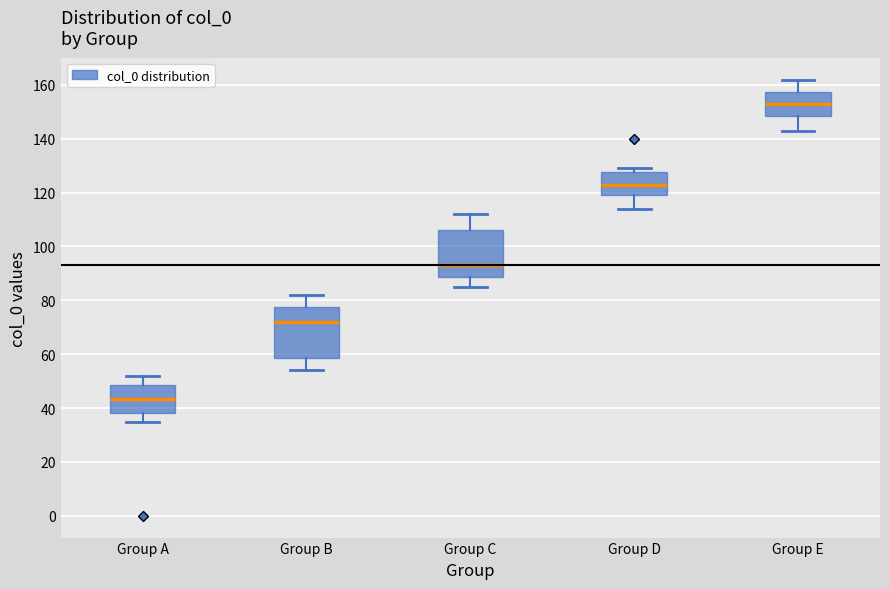

Which box has the lowest median line?

Group A